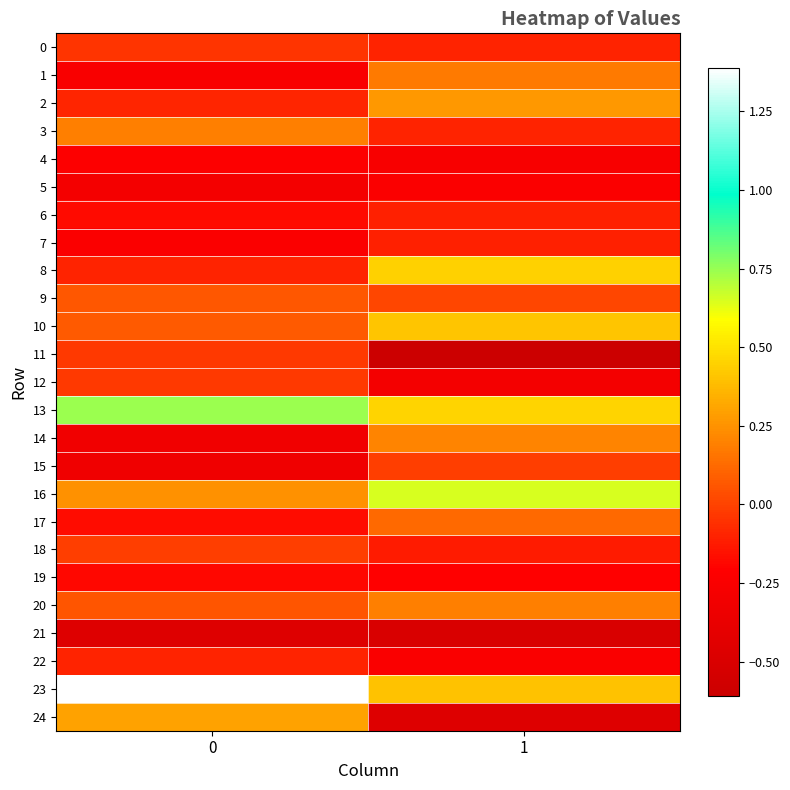

Reading left to right, extract all data points from this chart.

0: 0=-0.0	1=-0.1
1: 0=-0.3	1=0.2
2: 0=-0.1	1=0.3
3: 0=0.2	1=-0.1
4: 0=-0.2	1=-0.3
5: 0=-0.3	1=-0.2
6: 0=-0.2	1=-0.1
7: 0=-0.2	1=-0.1
8: 0=-0.1	1=0.4
9: 0=0.1	1=0.0
10: 0=0.1	1=0.4
11: 0=-0.0	1=-0.6
12: 0=-0.0	1=-0.3
13: 0=0.7	1=0.5
14: 0=-0.3	1=0.2
15: 0=-0.3	1=-0.0
16: 0=0.2	1=0.7
17: 0=-0.2	1=0.1
18: 0=-0.0	1=-0.1
19: 0=-0.2	1=-0.2
20: 0=0.1	1=0.2
21: 0=-0.5	1=-0.5
22: 0=-0.1	1=-0.2
23: 0=1.4	1=0.4
24: 0=0.3	1=-0.5